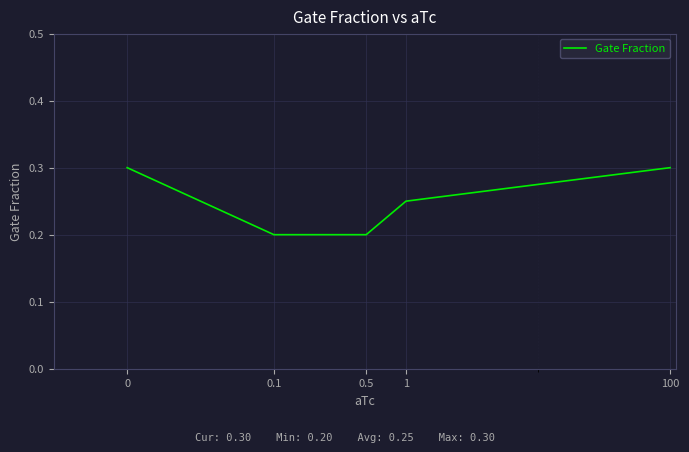

Count the values in the range 0 to 1.

5